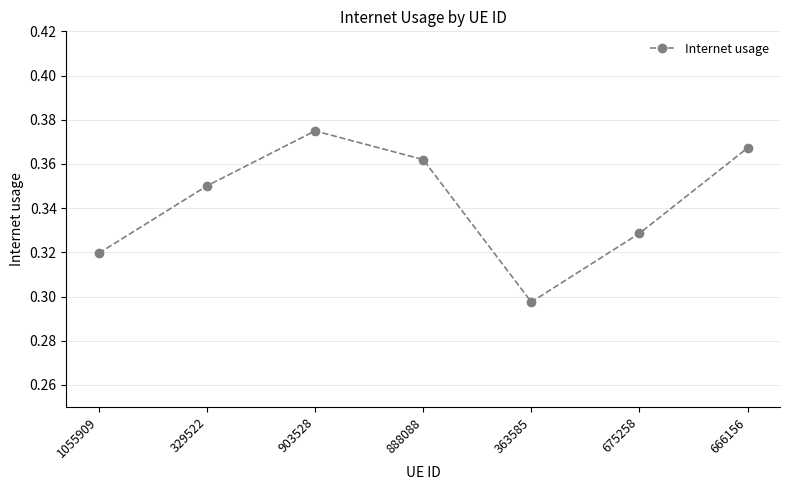

How many lines are shown in the chart?

1